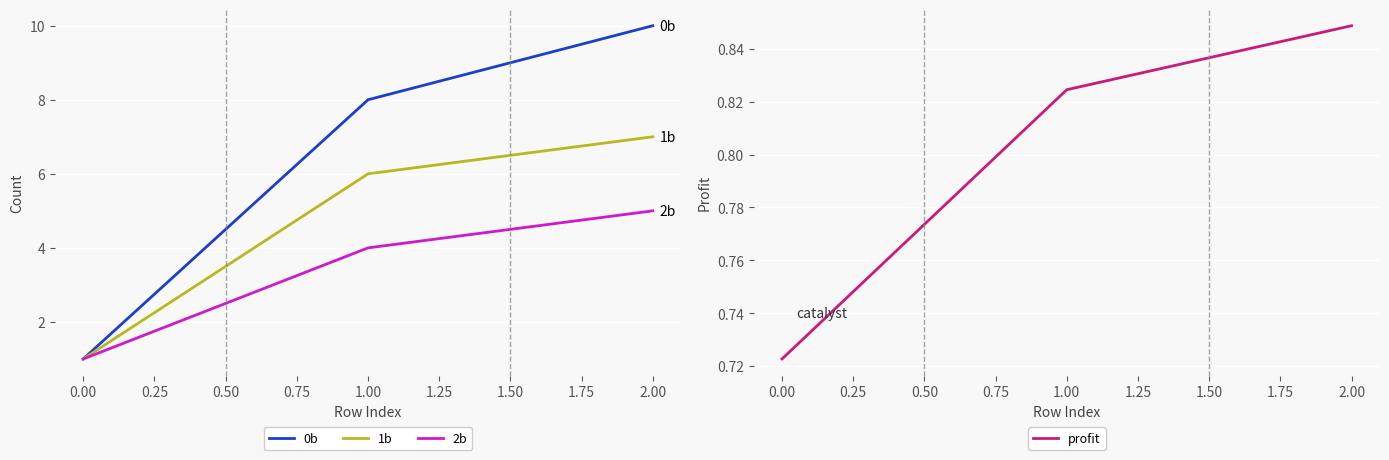

The value of 1b at 1.00 is 3. True or false?

False